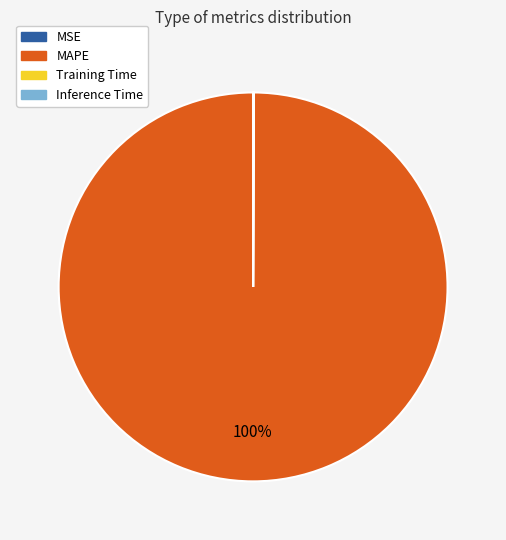

Is there a majority slice in this chart?

Yes